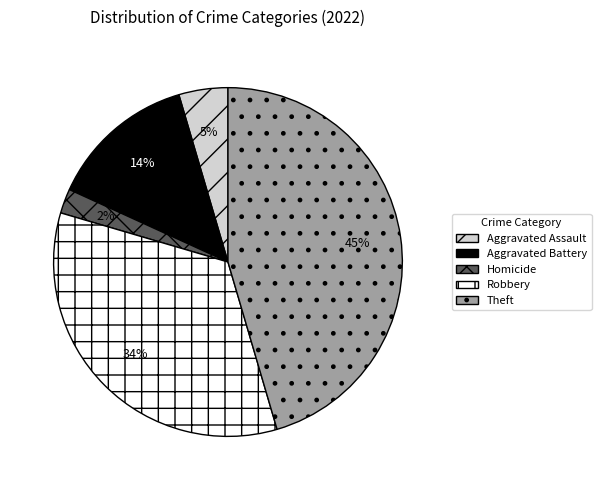

Does any single category account for the majority?

No